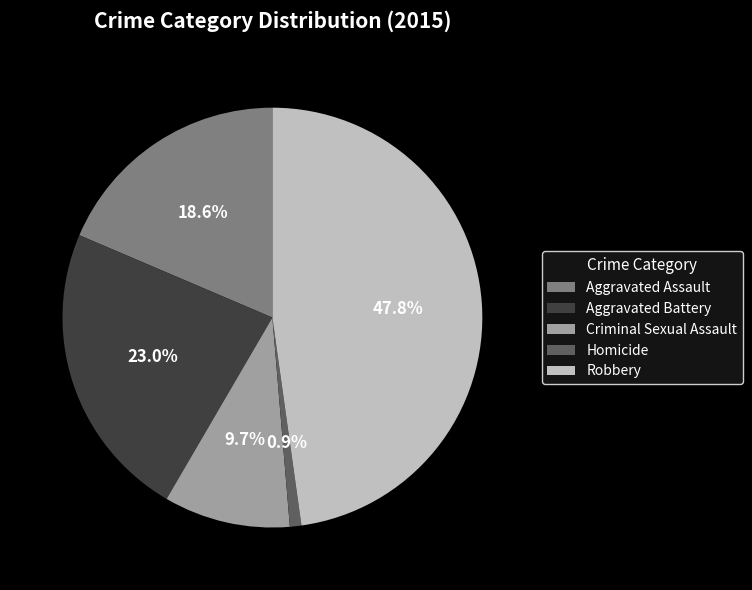

How much of the chart is everything except Aggravated Battery?

77.0%